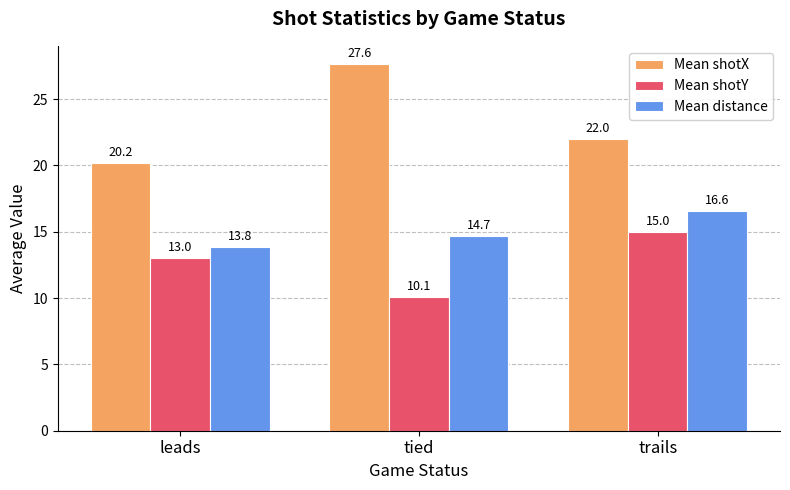

Rank the series by their maximum value, from highest to lowest.

Mean shotX, Mean distance, Mean shotY